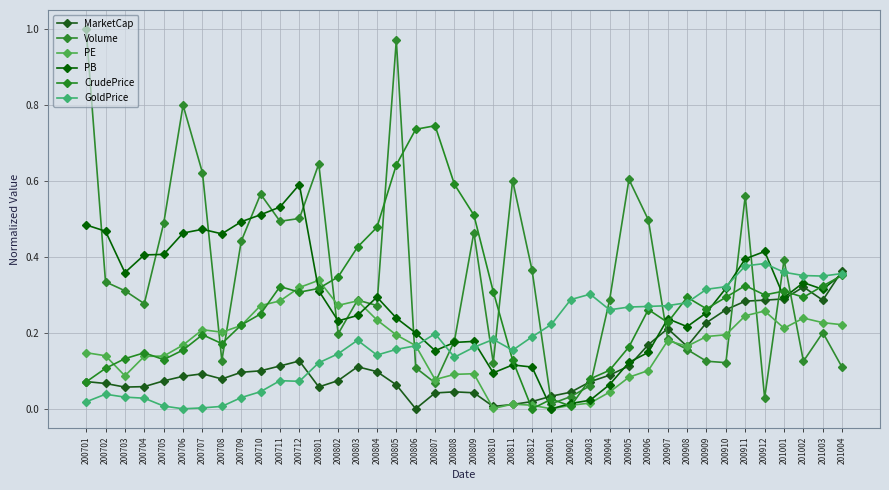

Is the value of PB at 200805 greater than the value of GoldPrice at 200901?

Yes